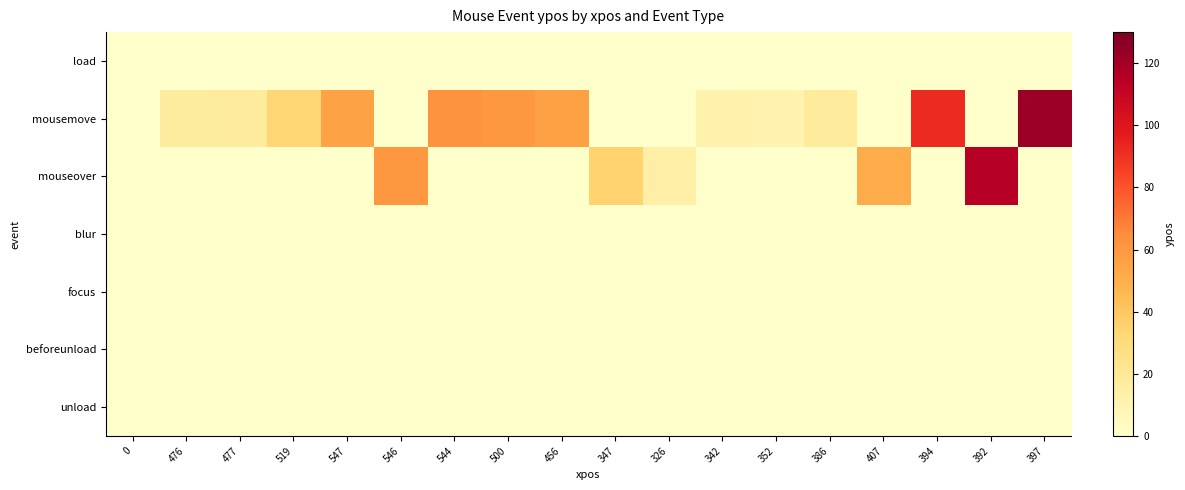

Rank the categories by unload value from lowest to highest.

0, 476, 477, 519, 547, 546, 544, 500, 456, 347, 326, 342, 352, 386, 407, 394, 392, 397